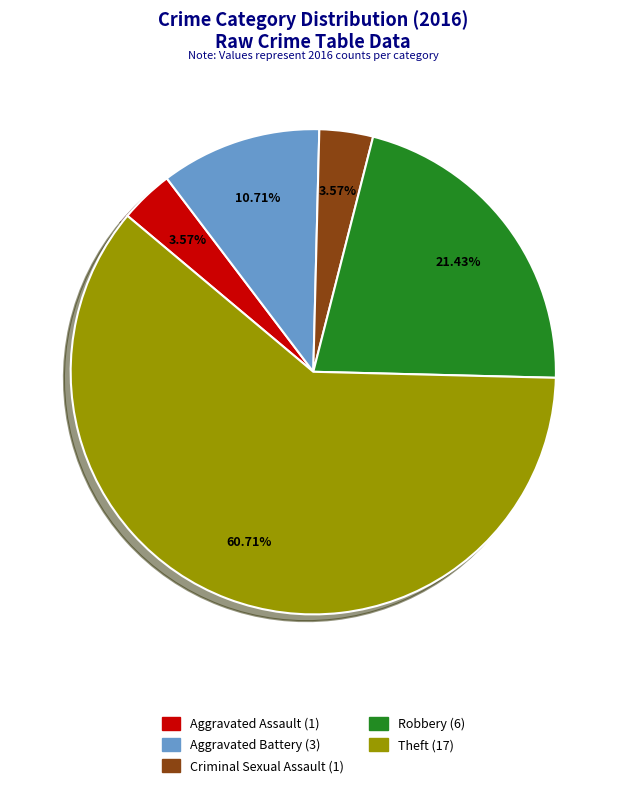

How many segments does this pie chart have?

5